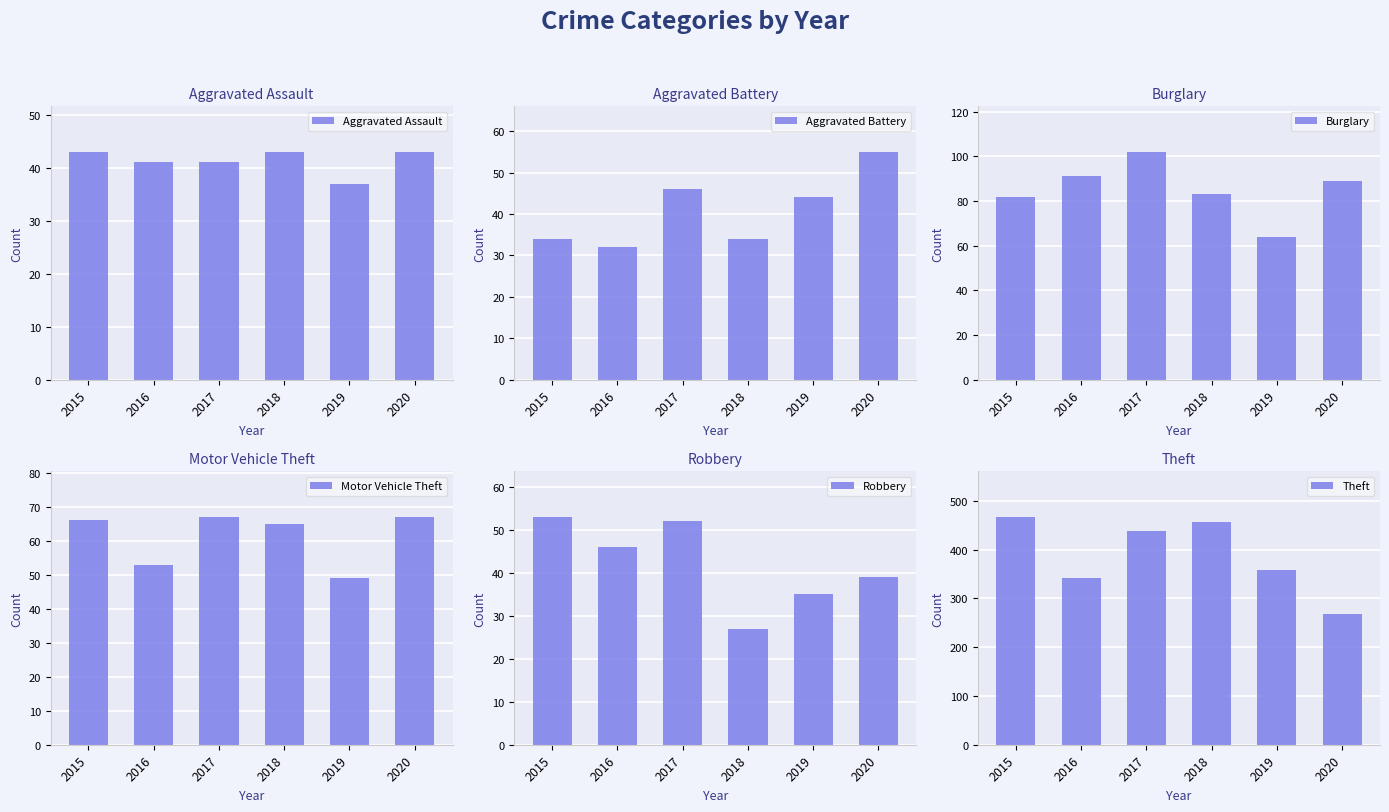

True or false: Motor Vehicle Theft has a value of 67 at 2017.

True